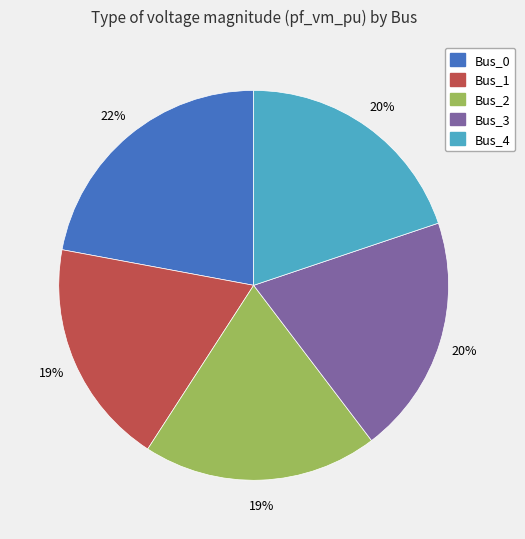

Do Bus_0 and Bus_3 together represent more than half of the pie?

No